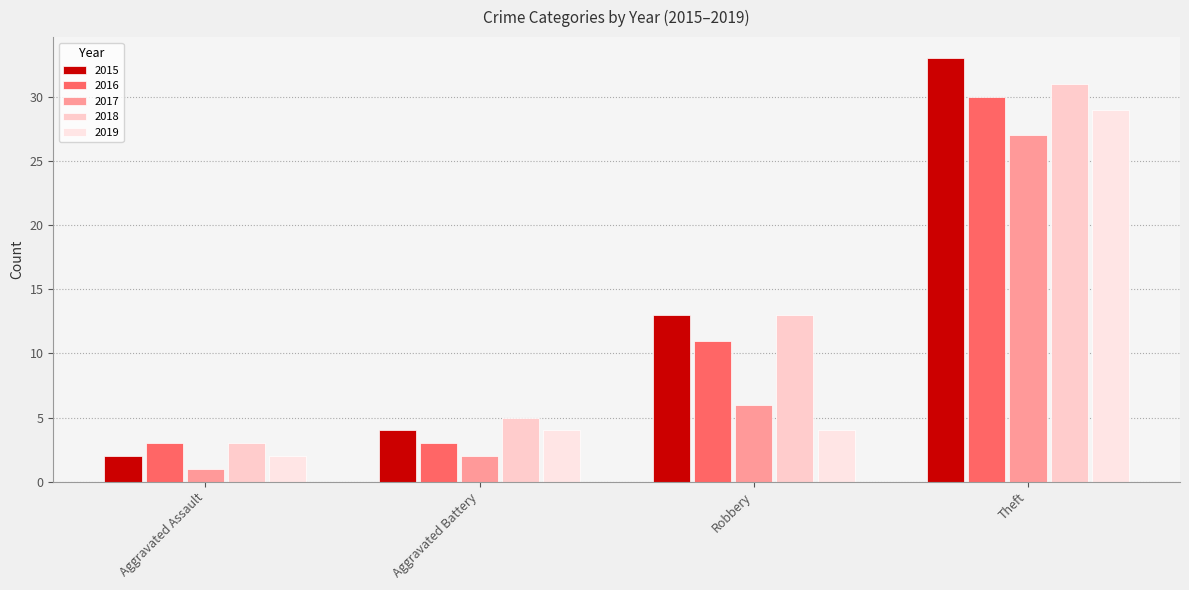

Which has a higher value, Theft or Aggravated Assault?

Theft